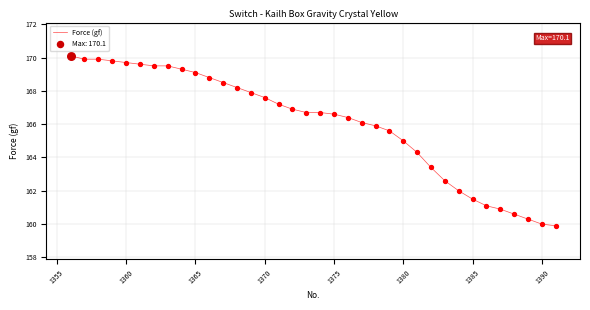

What is the maximum value shown in the chart?

170.1